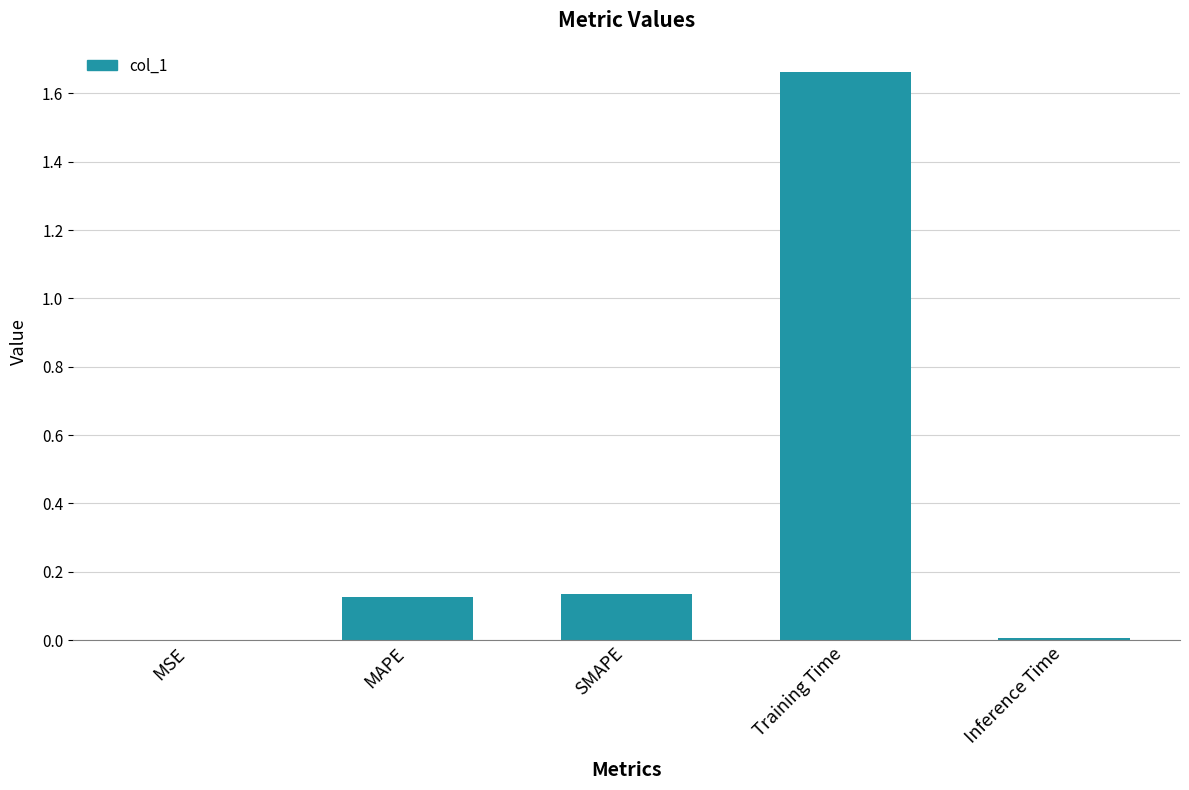

Is it true that the value at MAPE is 0.0?

False